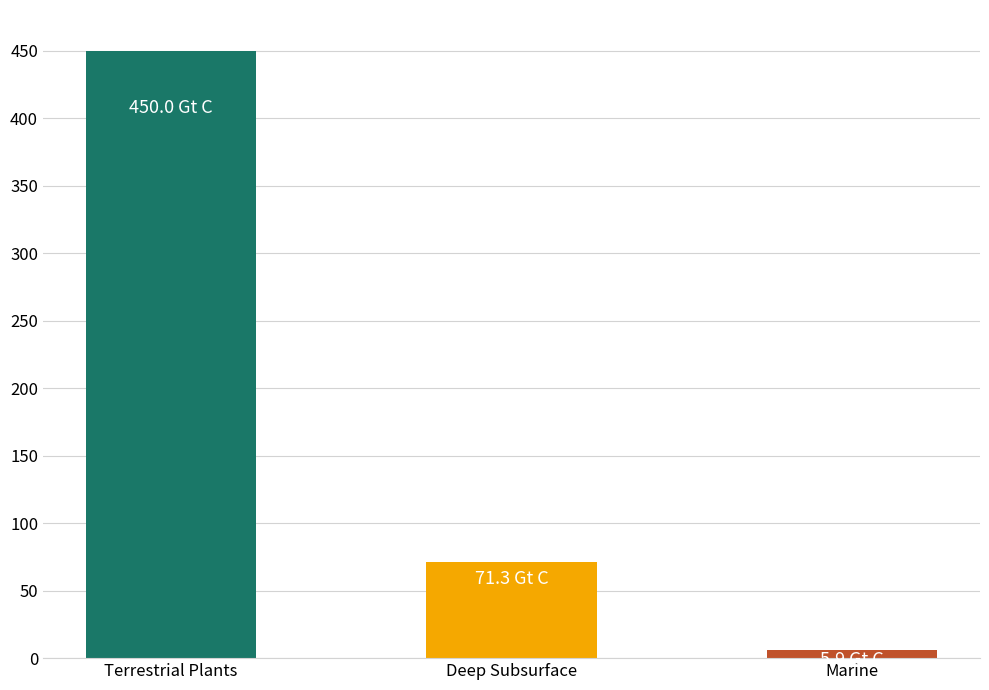

What is the greatest value displayed?

450.0